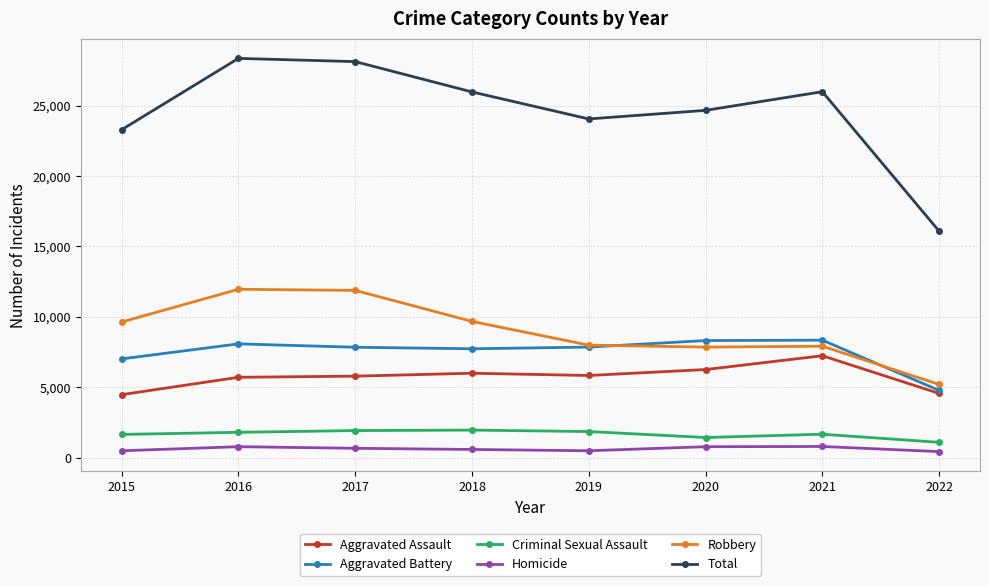

At how many categories does at least one series exceed 24236?

5